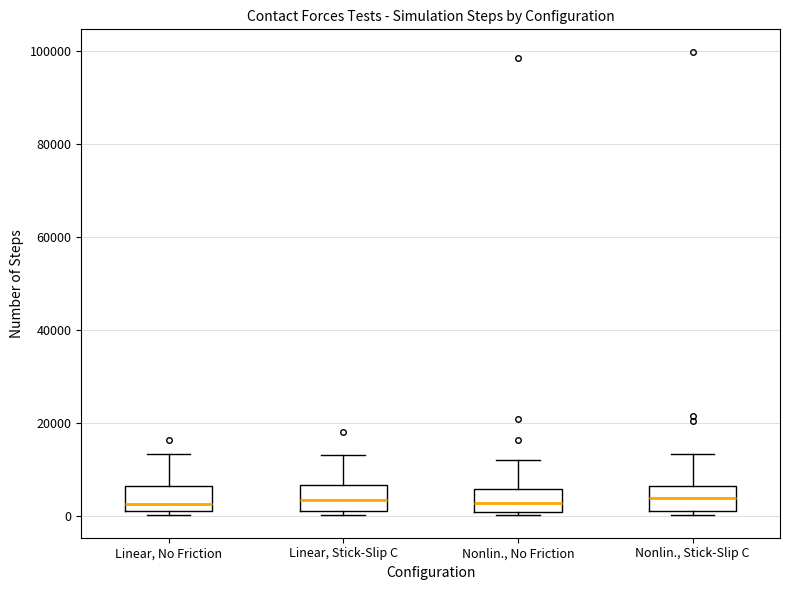

Reading left to right, read every box against the y-axis: the position of its median line, the range the box covers, and the ends of its whiskers. The values are not printed on the chart, so give them approximately, as read against the axis.

Linear, No Friction: median 2000, box 0 to 6000, whiskers 0 (just below the box's lower edge) to 14000
Linear, Stick-Slip C: median 4000, box 0 to 6000, whiskers 0 (just below the box's lower edge) to 14000
Nonlin., No Friction: median 2000, box 0 to 6000, whiskers 0 (just below the box's lower edge) to 12000
Nonlin., Stick-Slip C: median 4000, box 2000 to 6000, whiskers 0 to 14000